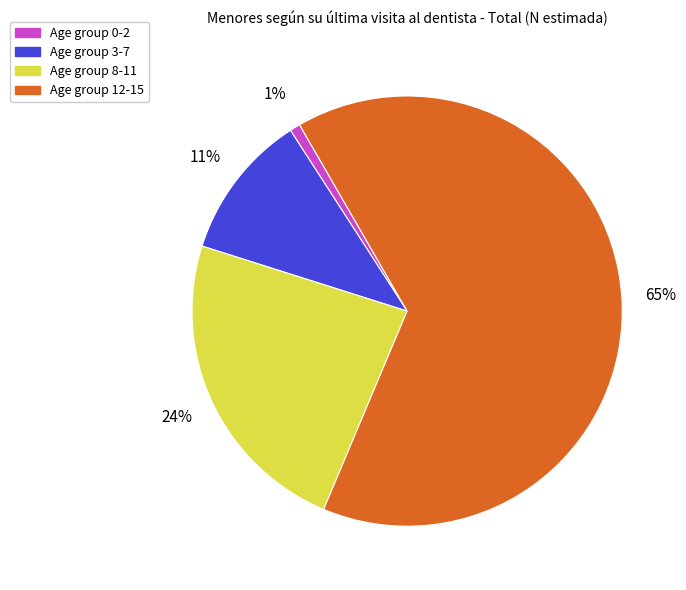

To the nearest percent, what is the average slice percentage?

25%